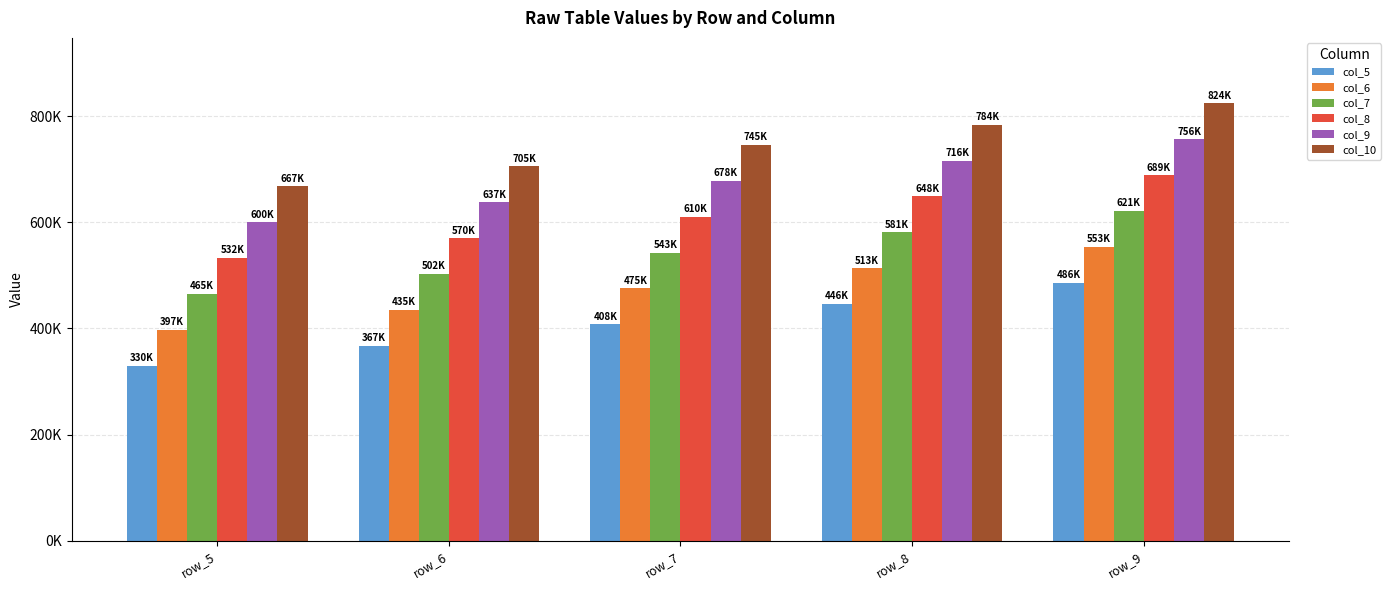

What are all the series names shown in the legend?

col_5, col_6, col_7, col_8, col_9, col_10